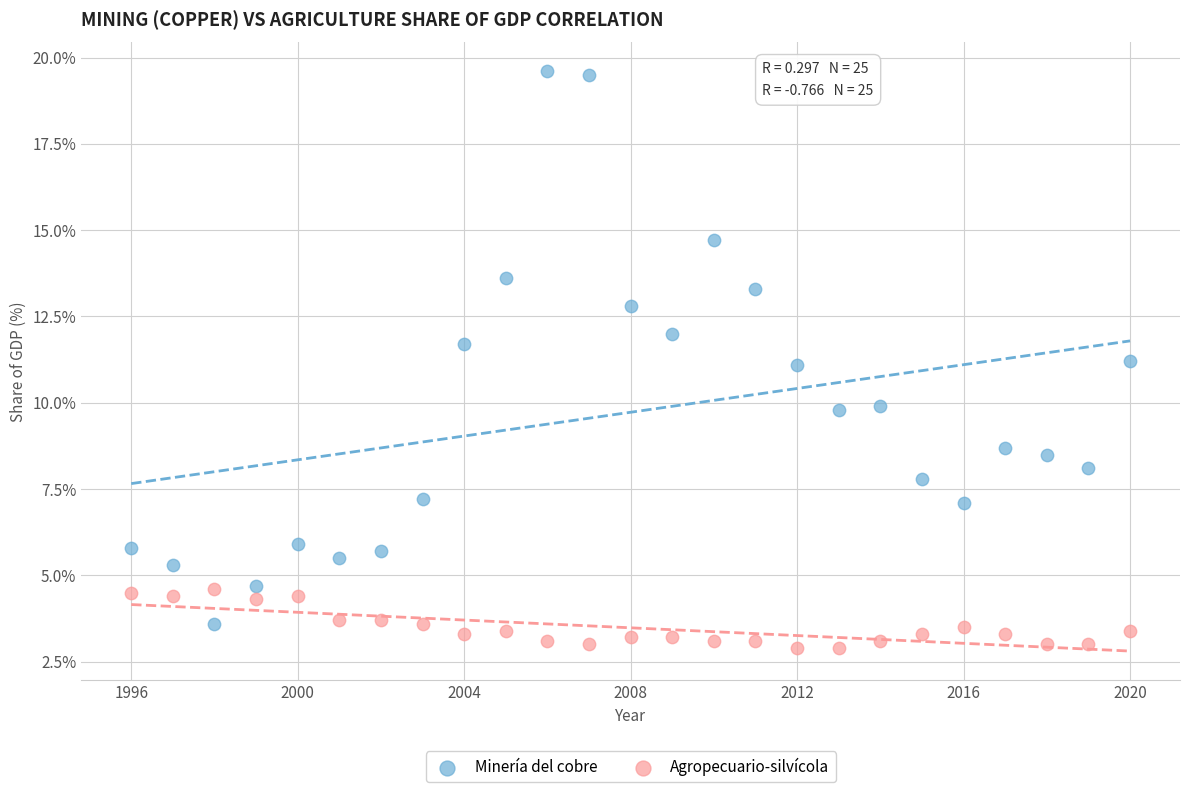

Across all data points, what is the range of Y values (max minus min)?

16.7